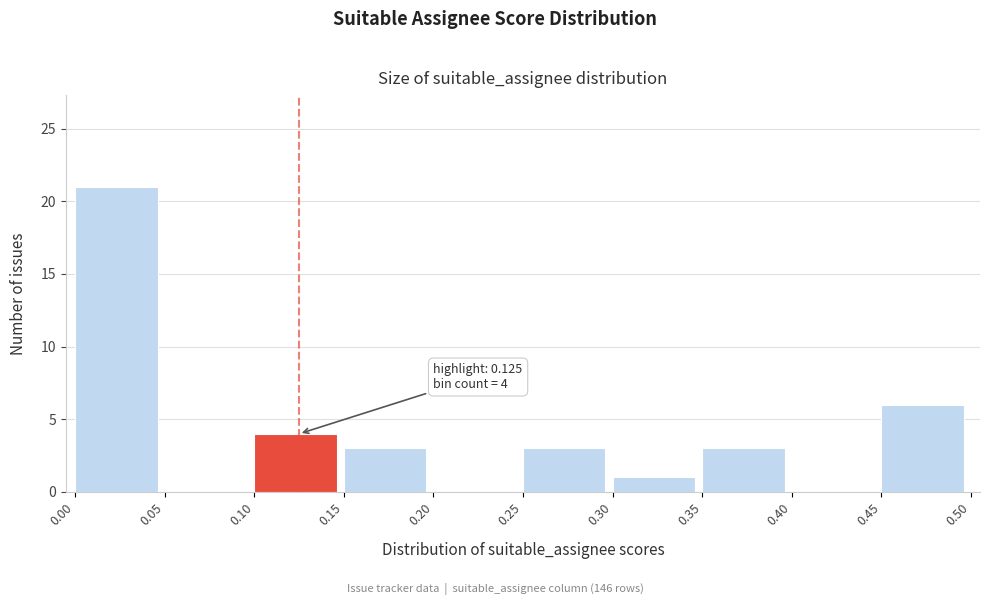

Over which range of the x-axis is the bar tallest?

0.00 to 0.05